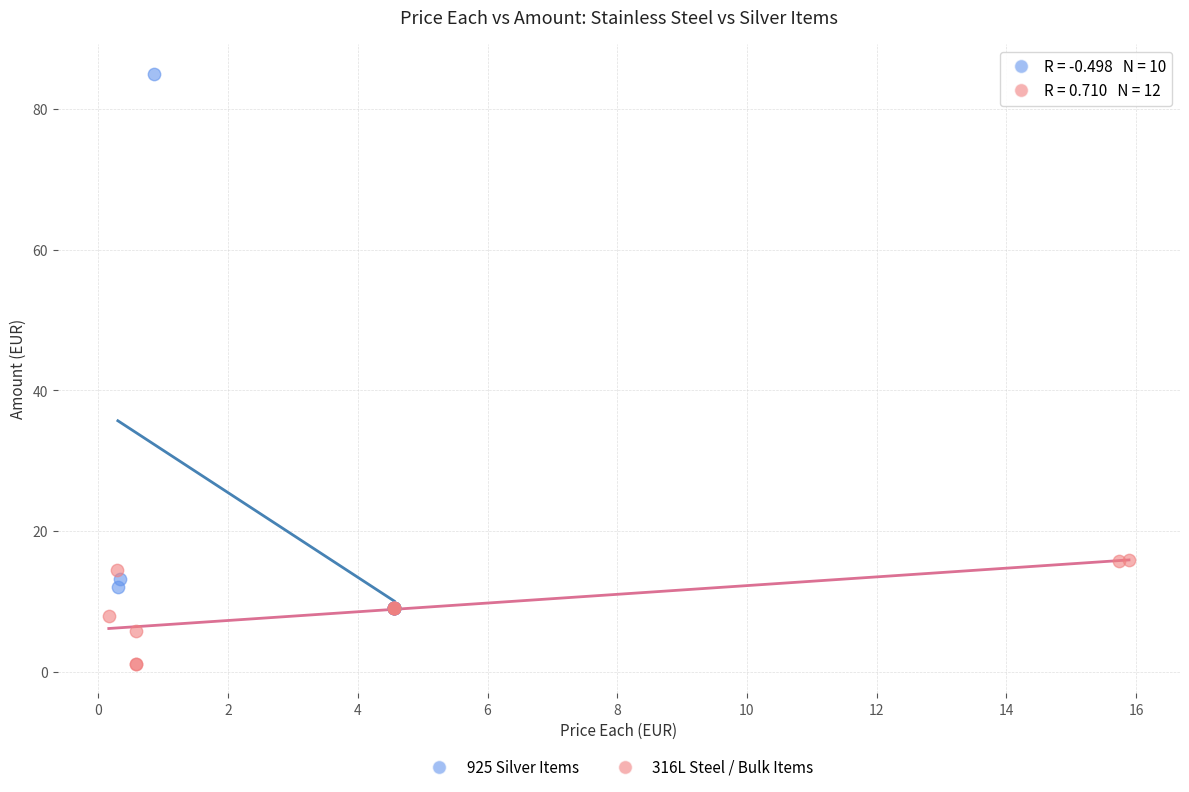

Which series reaches the minimum Y coordinate?

316L Steel / Bulk Items